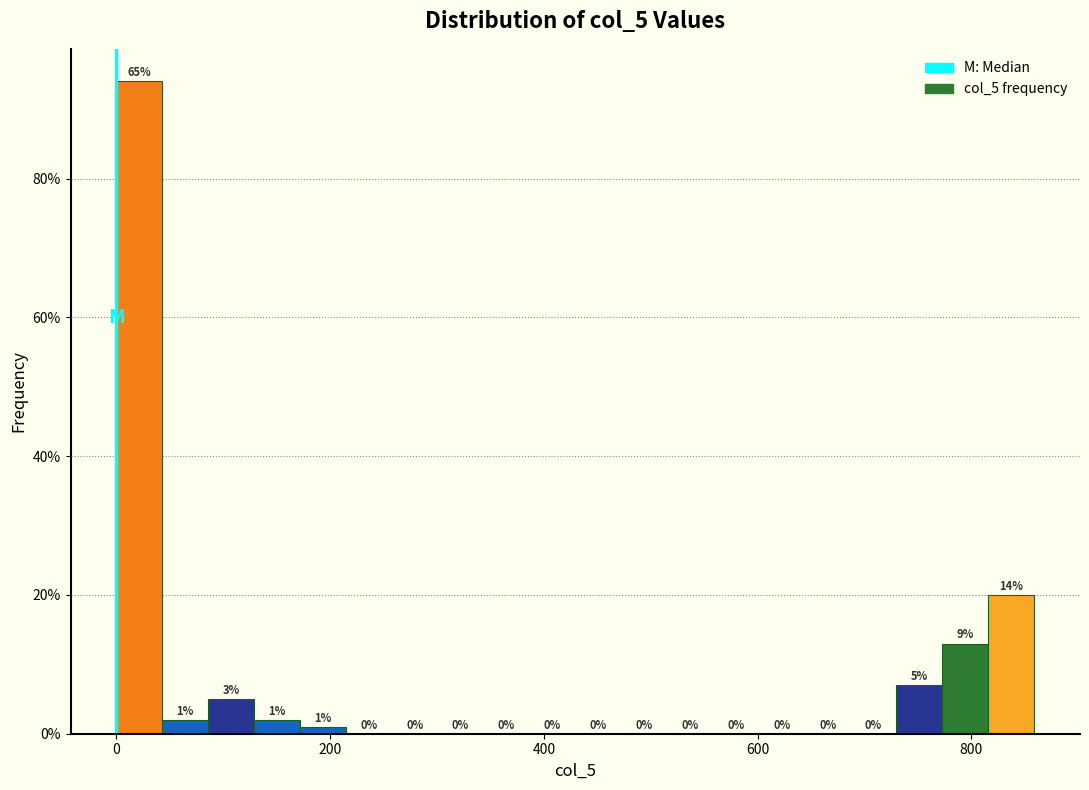

Read against the x-axis, roughly where is the centre of the tallest bar?

20